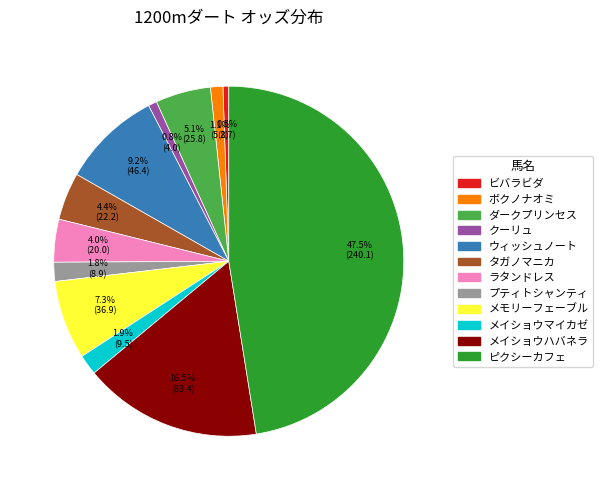

What is the largest slice in the pie chart?

ピクシーカフェ